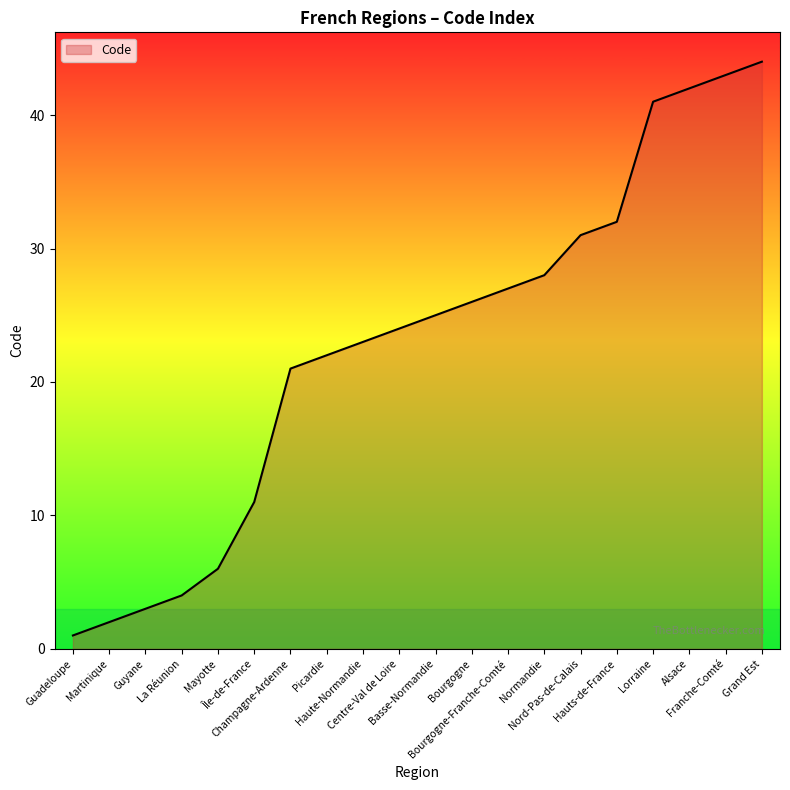

Reading right to left, what are all the values shown in this chart?

44	43	42	41	32	31	28	27	26	25	24	23	22	21	11	6	4	3	2	1